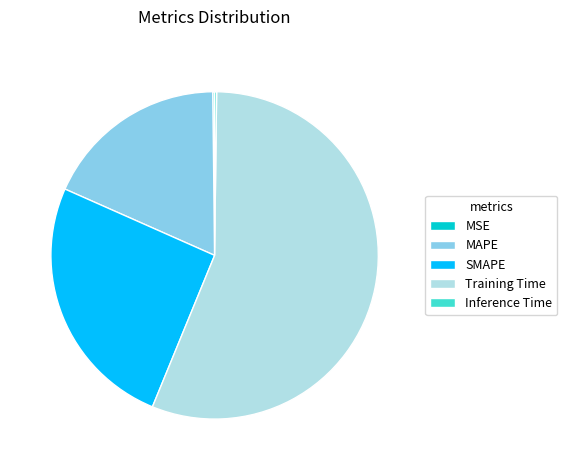

Which slice is the largest?

Training Time